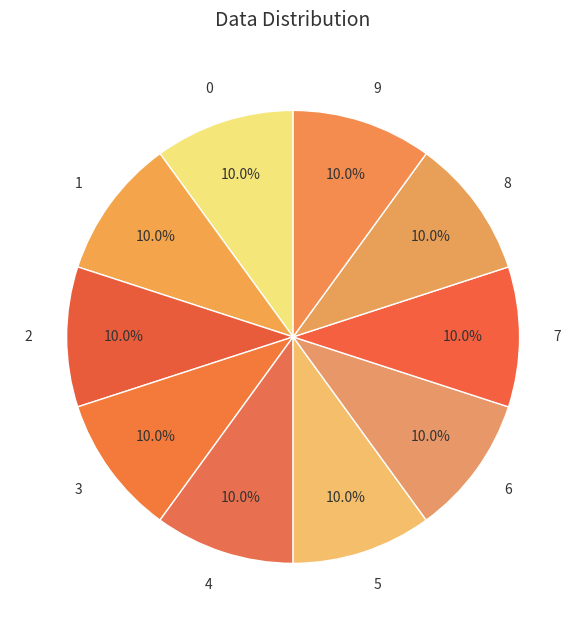

Count the number of slices in the pie.

10